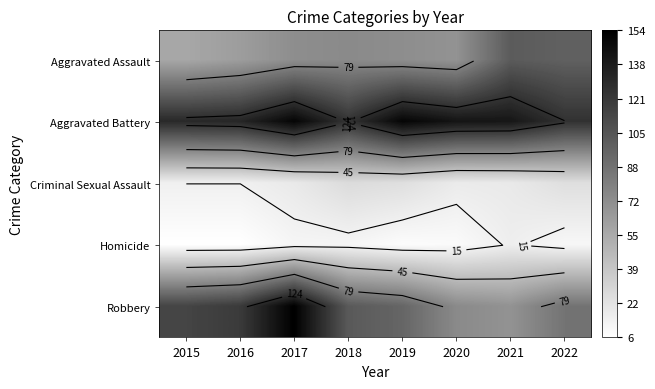

What is the average value of the Aggravated Battery series?

137